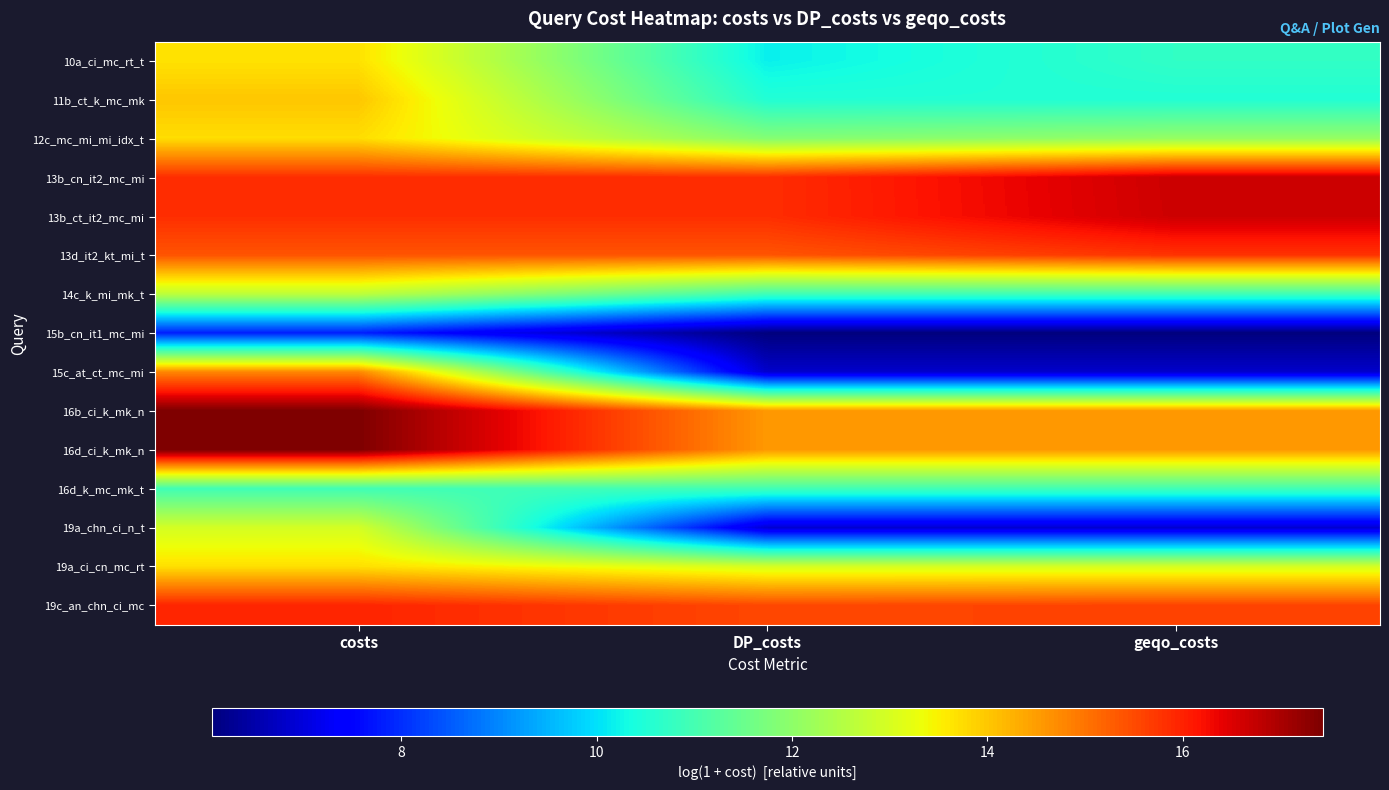

Which series has the largest total across all categories?

13b_cn_it2_mc_mi